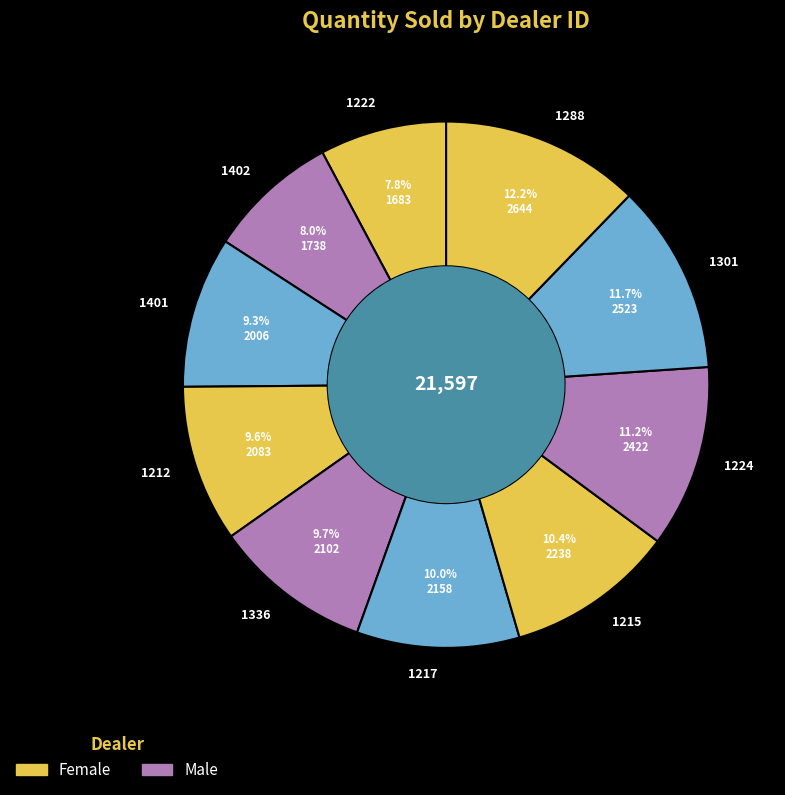

Which slice is the largest?

1288